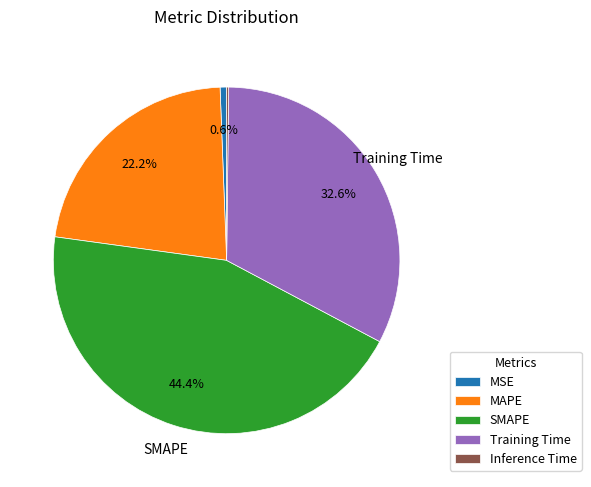

Between MAPE and MSE, which is larger?

MAPE